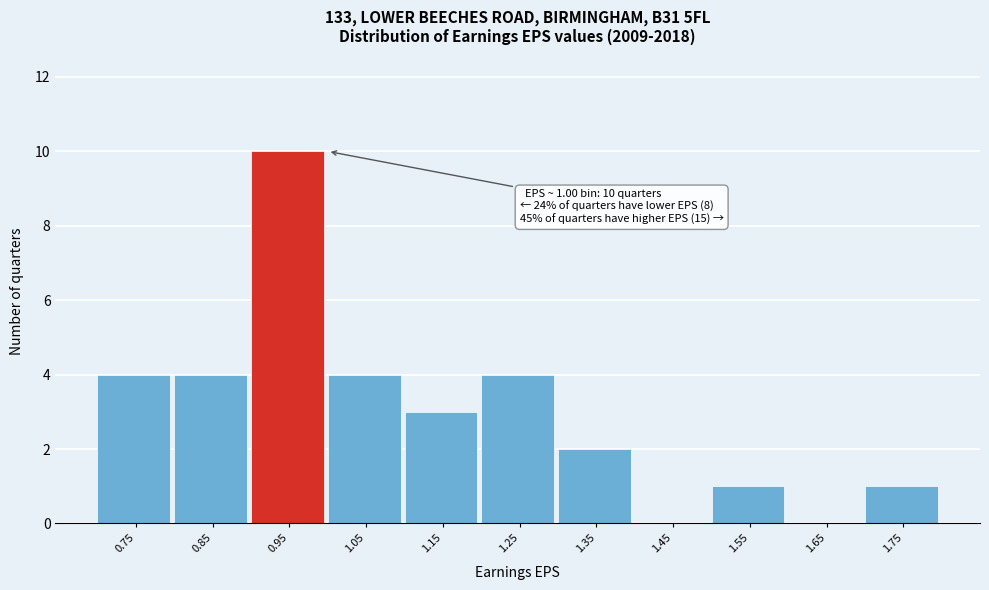

Reading left to right, what are all the values shown in this chart?

0.75=4	0.85=4	0.95=10	1.05=4	1.15=3	1.25=4	1.35=2	1.45=0	1.55=1	1.65=0	1.75=1